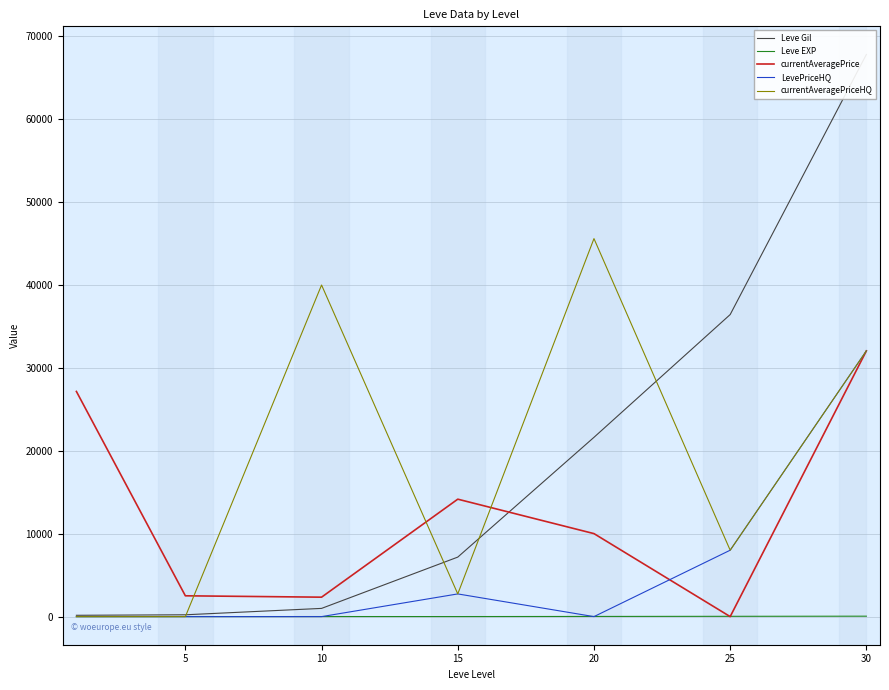

What is the maximum value for currentAveragePriceHQ?

45542